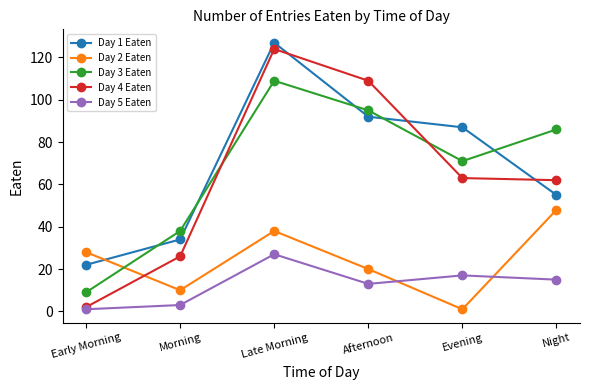

Where is the first local minimum for Day 5 Eaten?

Afternoon